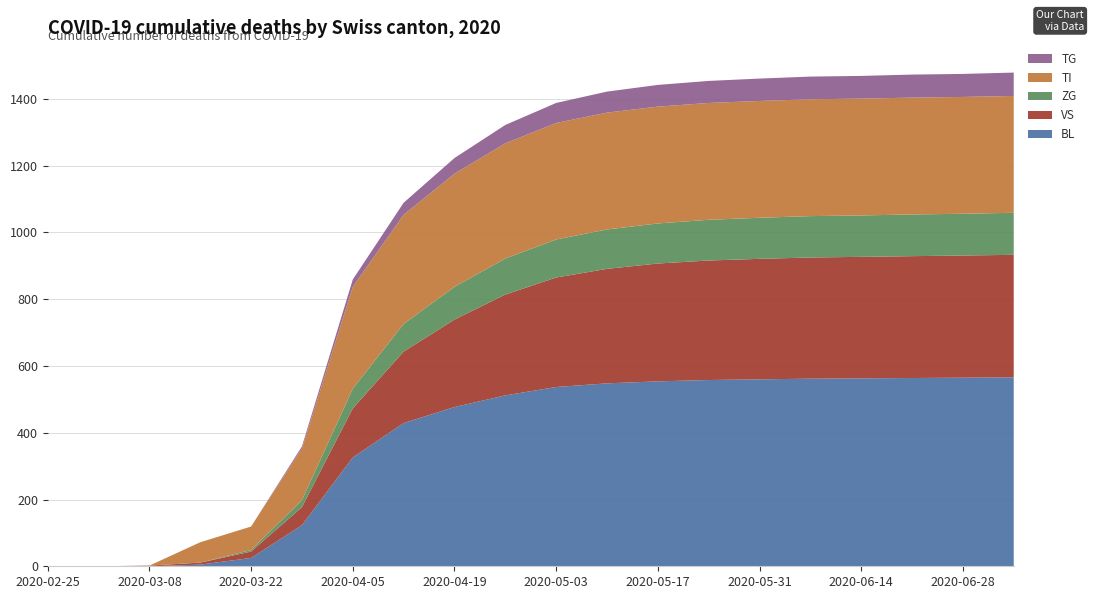

What is the highest value of the BL series?

566